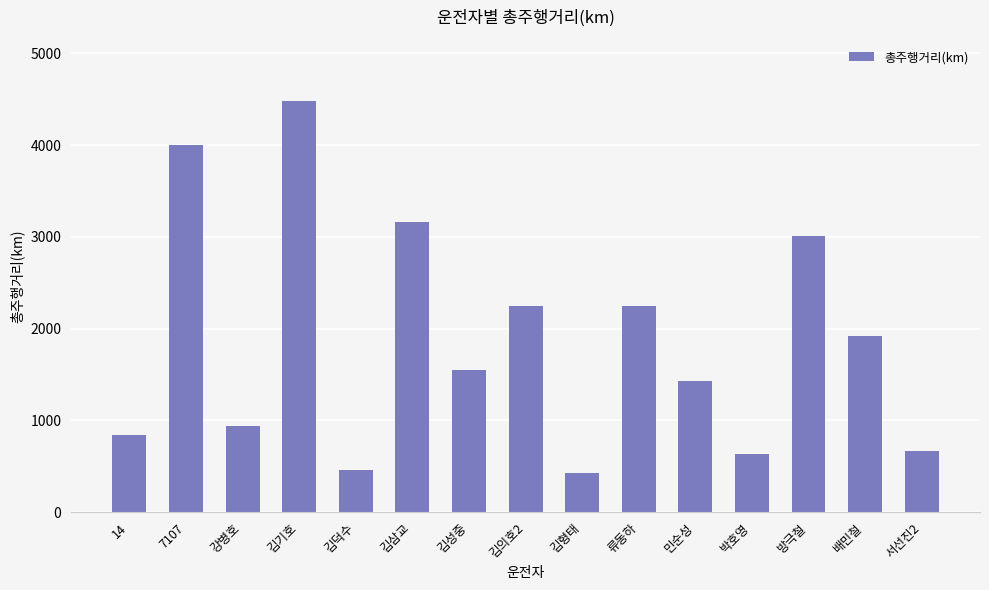

Which has a higher value, 류동하 or 서선진2?

류동하